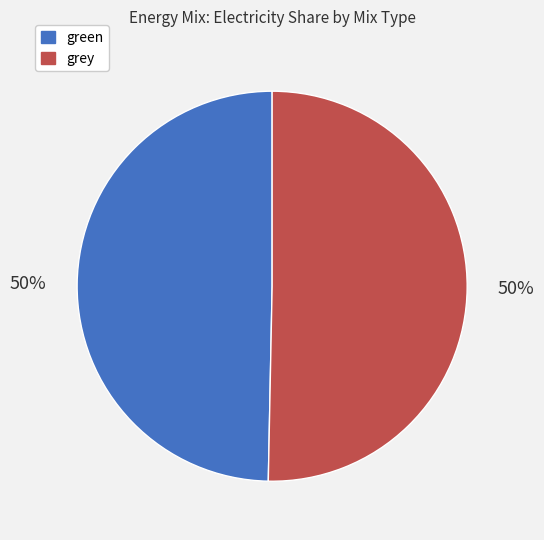

To the nearest percent, what portion does grey represent?

50%